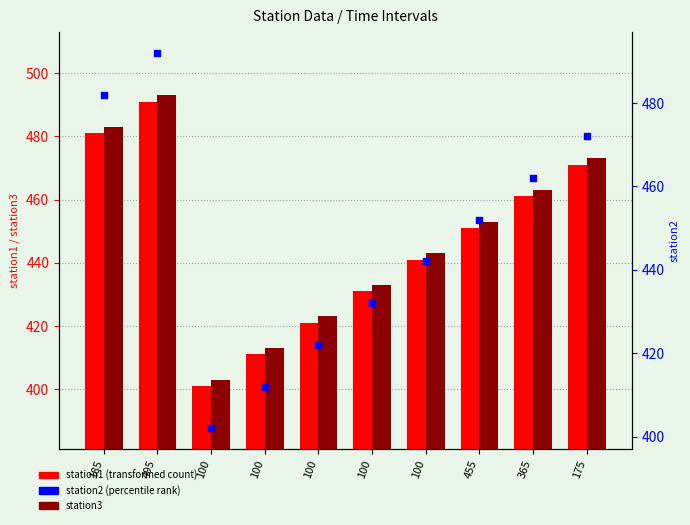

At how many categories does at least one series exceed 481?

2